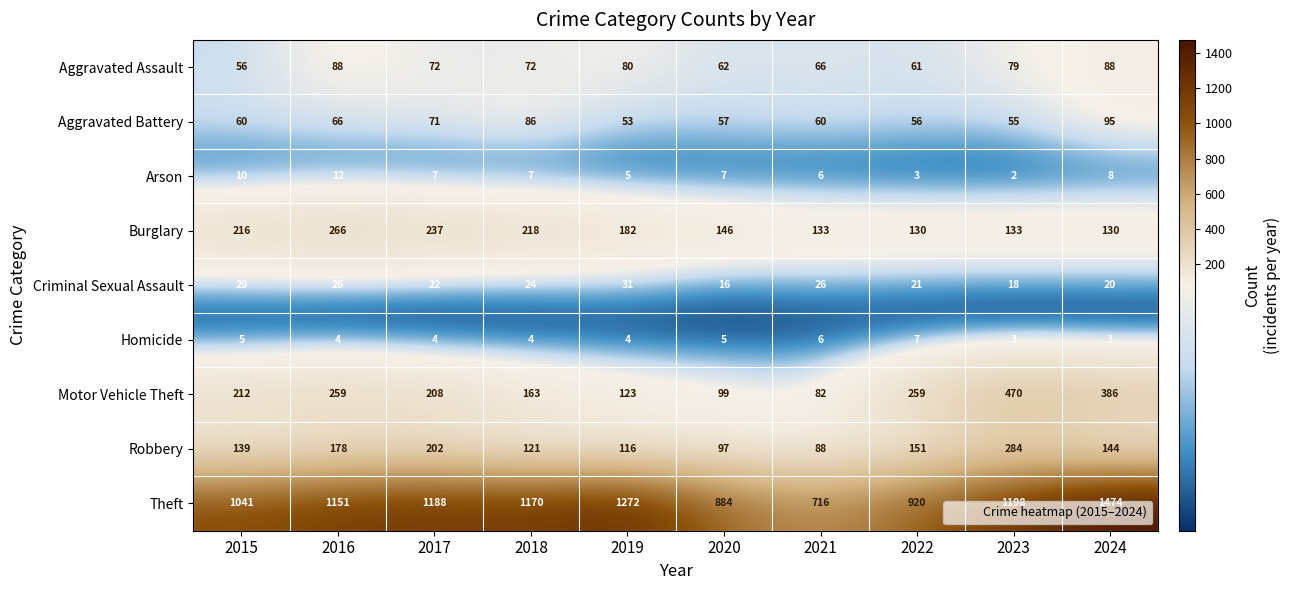

What is the greatest value displayed?

1474